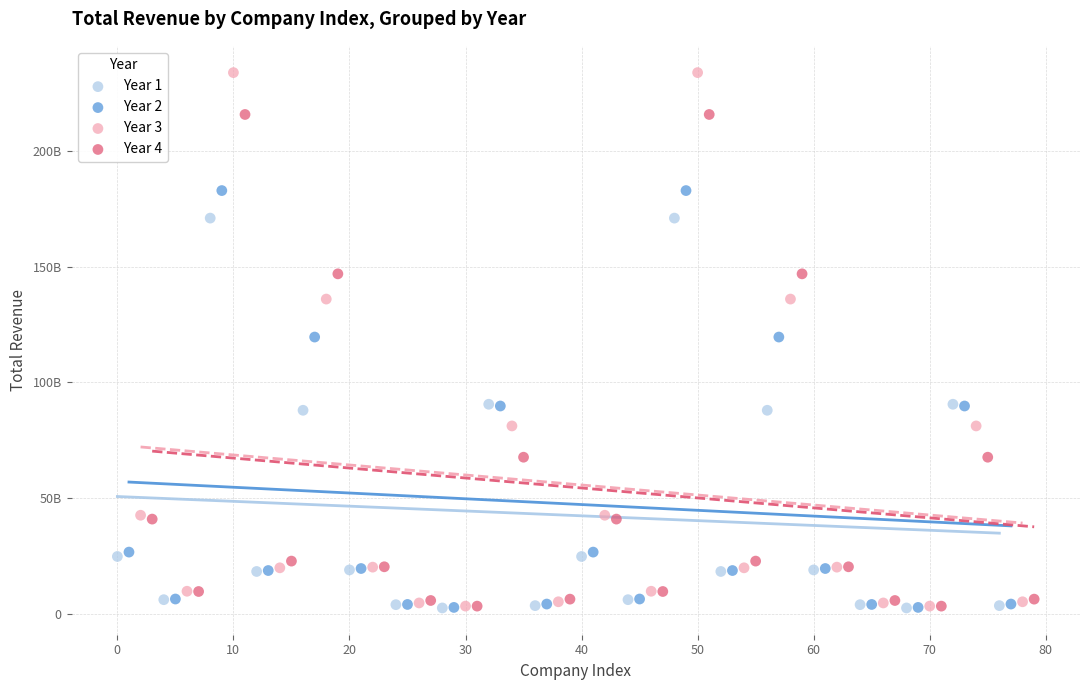

Which series reaches the maximum Y coordinate?

Year 3